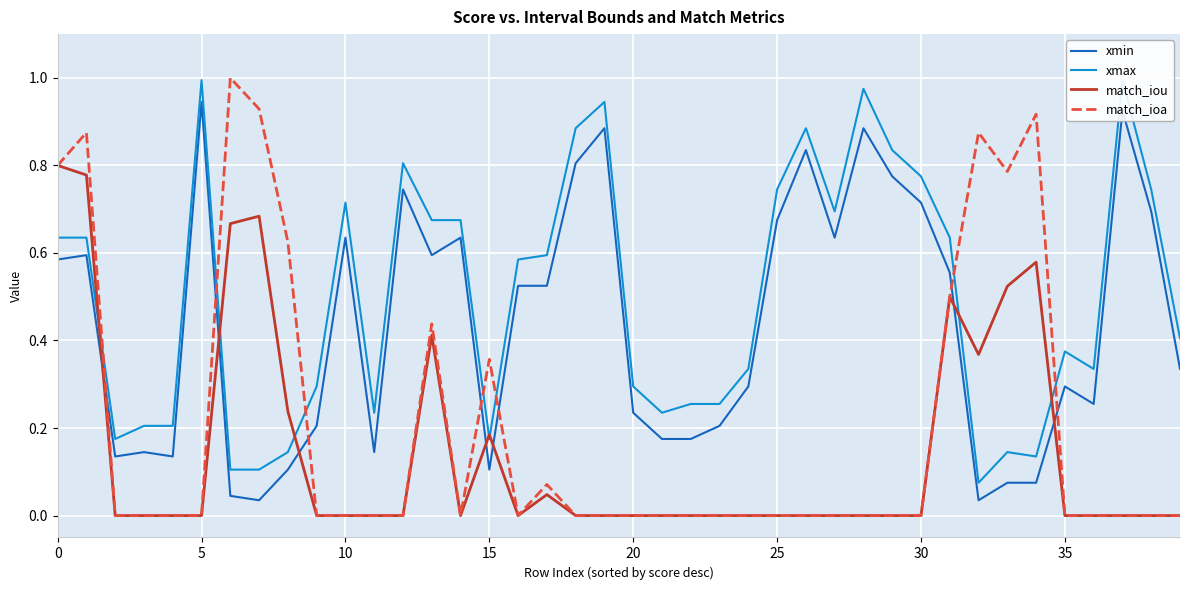

The value of xmax at 32 is 0.1. True or false?

False